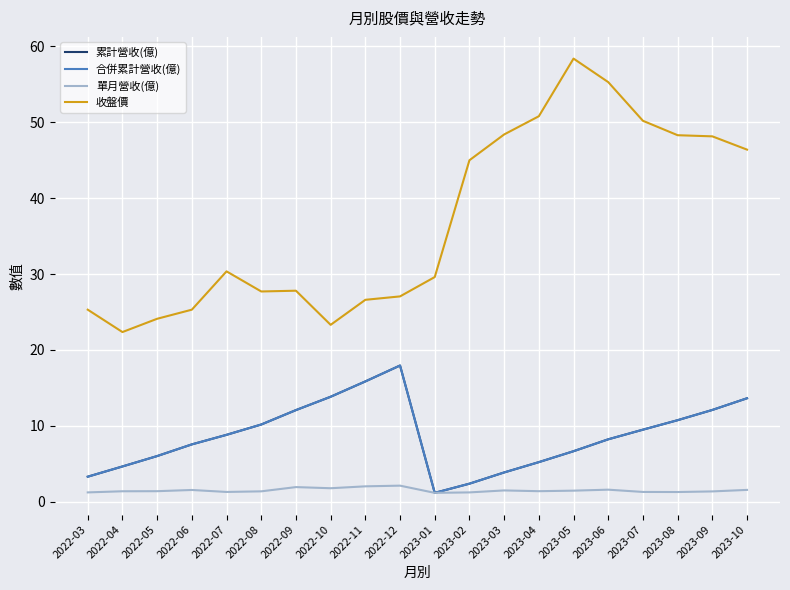

At which label does 收盤價 reach its minimum?

2022-04